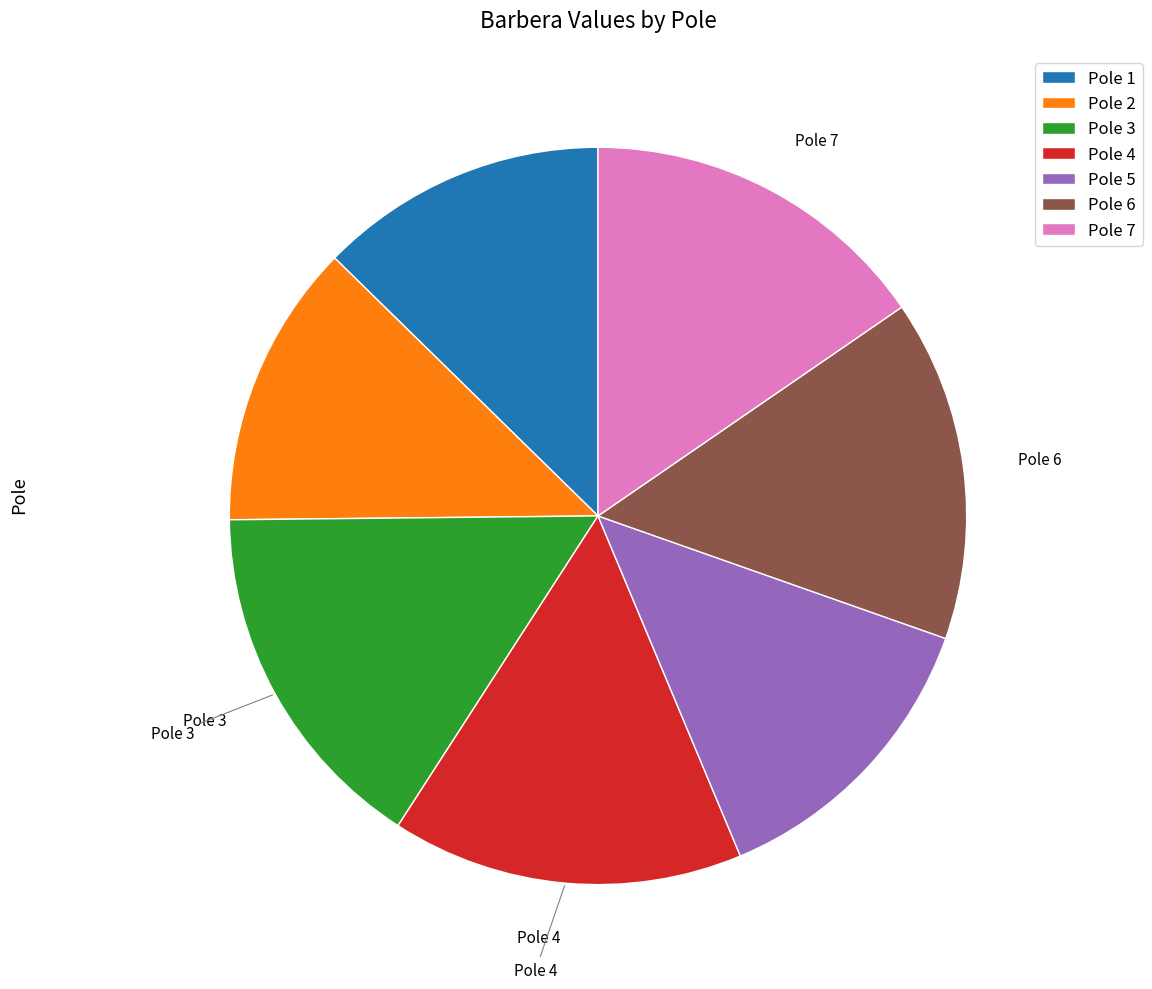

Is there any slice that represents more than half of the pie?

No